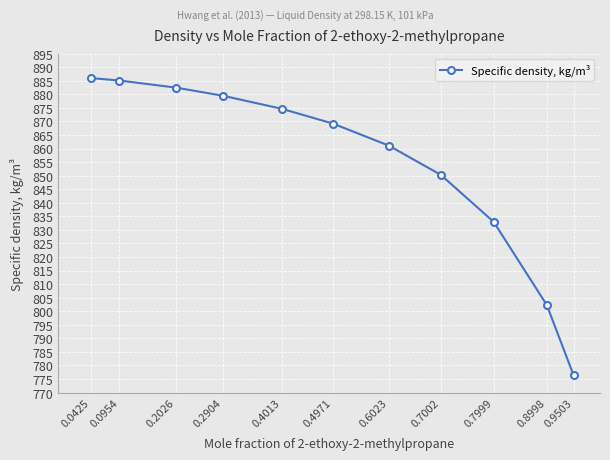

What is the change in value from 0.0954 to 0.7999?

-52.1